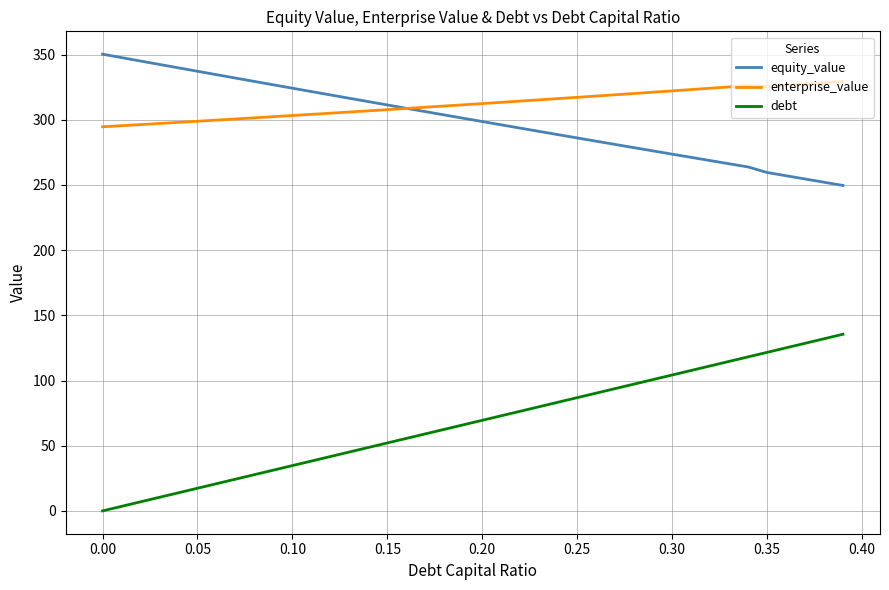

How many values in the enterprise_value series exceed 312?

20